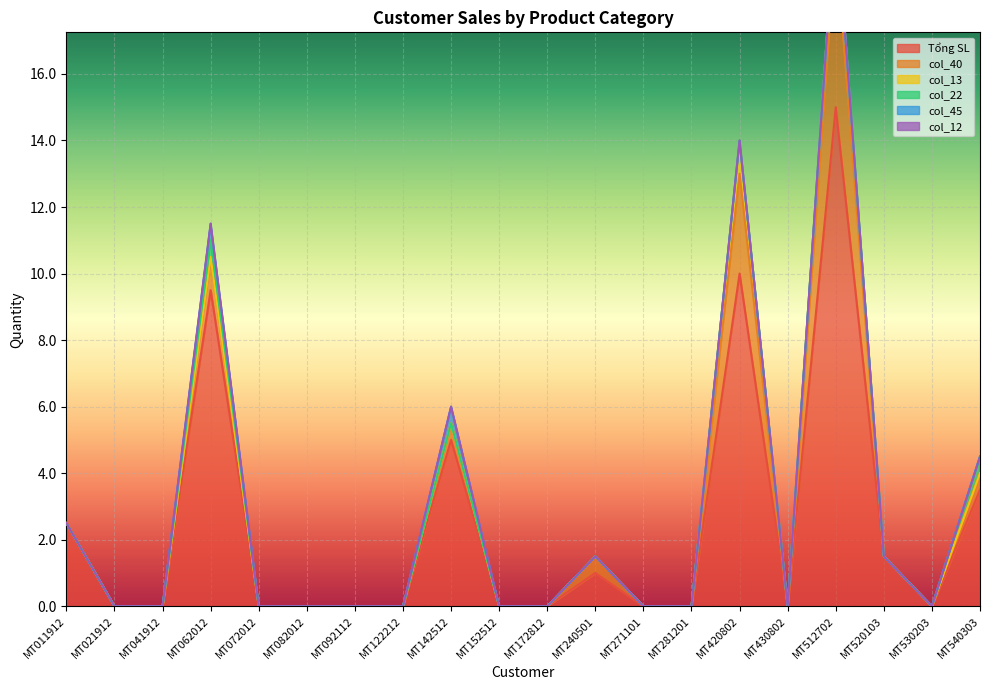

Which series has the widest spread of values?

Tổng SL